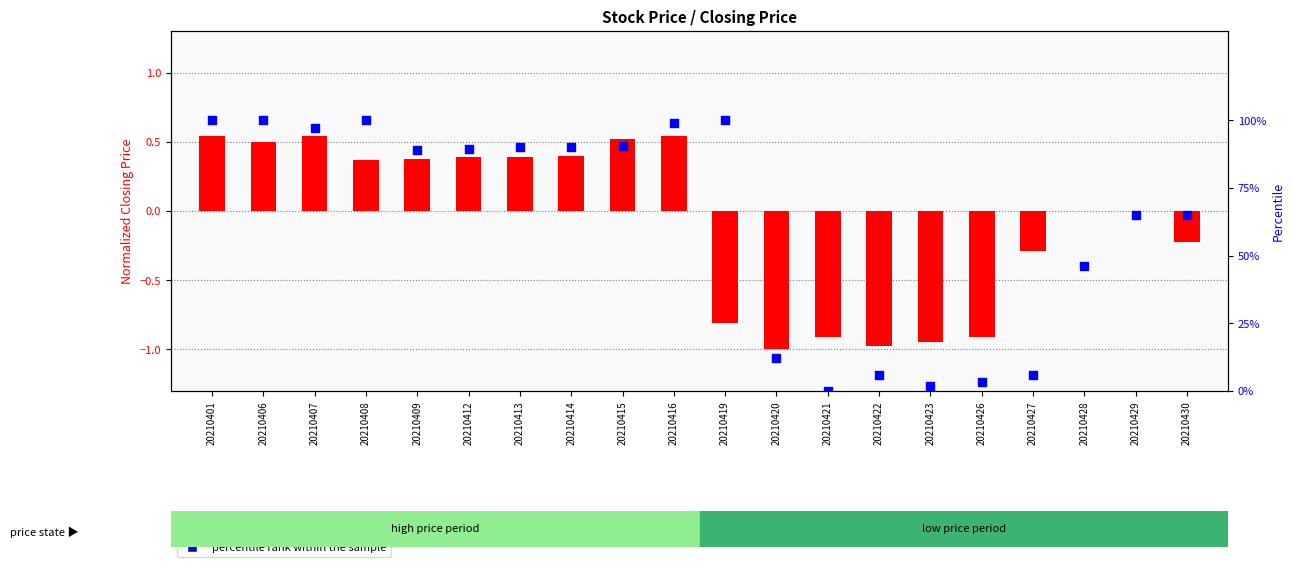

Which series reaches the minimum Y coordinate?

transformed count